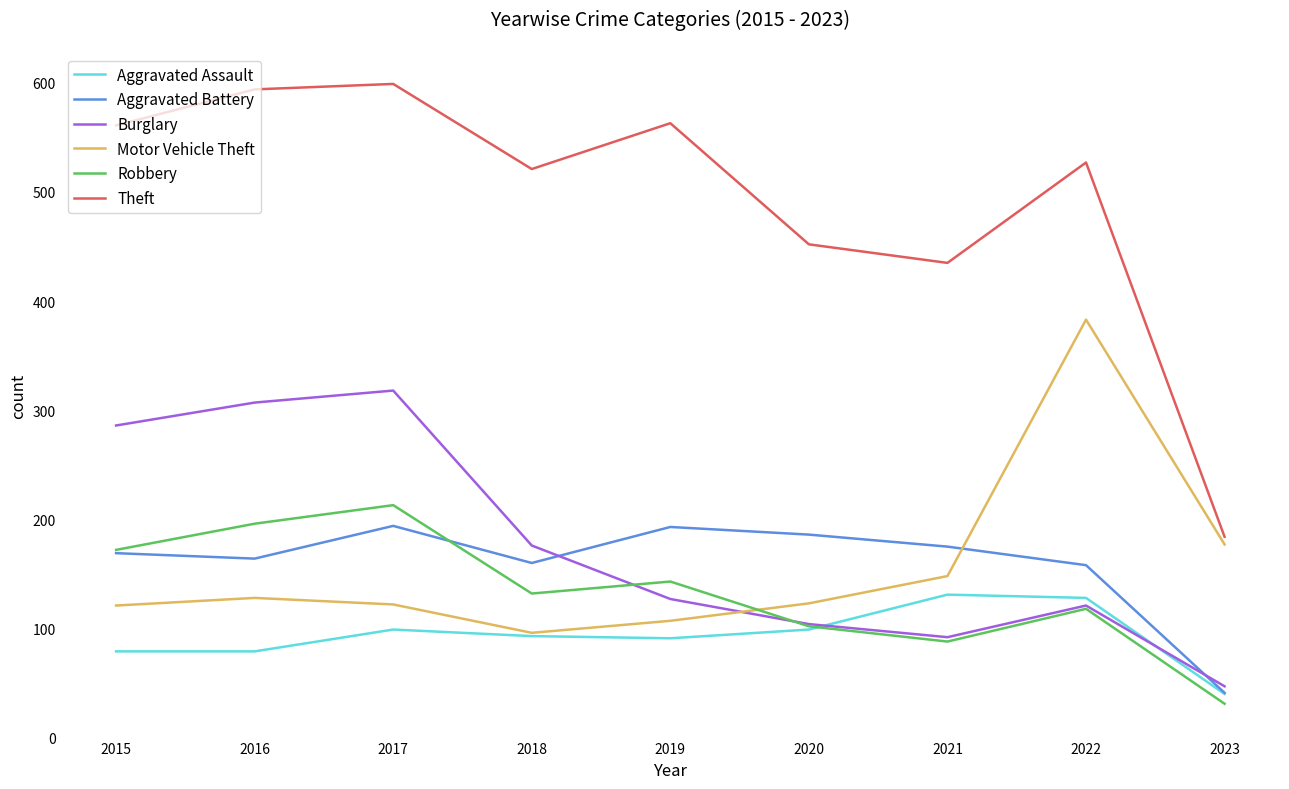

True or false: Aggravated Battery has more than 2 points higher than both neighbors.

False